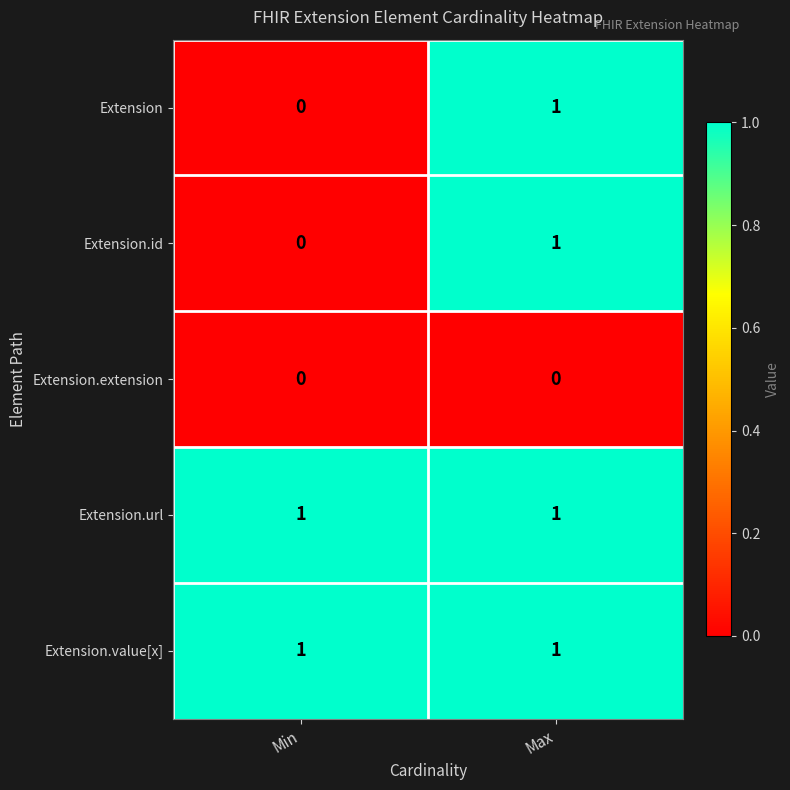

Is the value of Extension at Max greater than the value of Extension.id at Min?

Yes